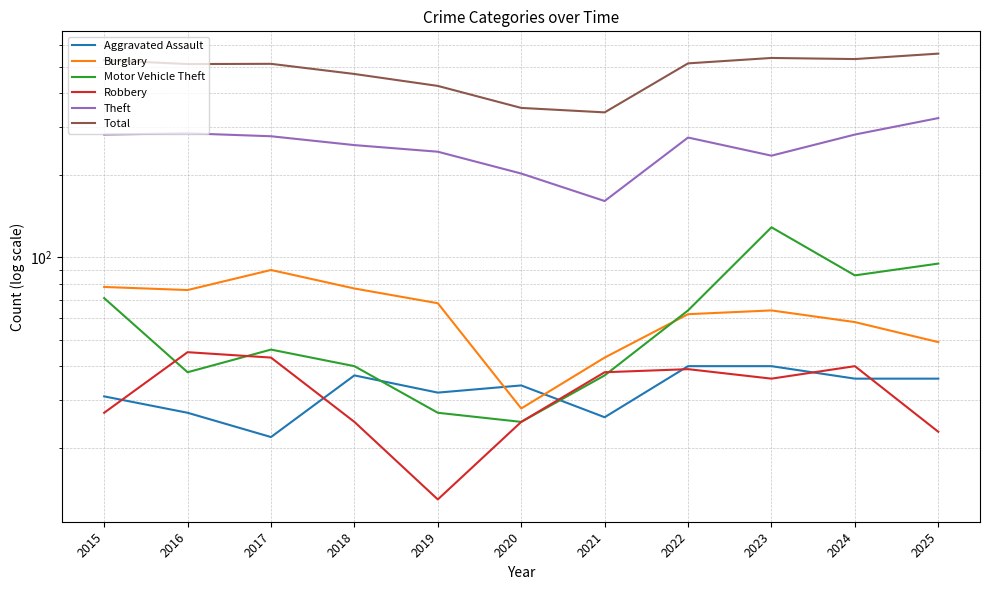

Which label corresponds to the smallest value in the chart?

2019